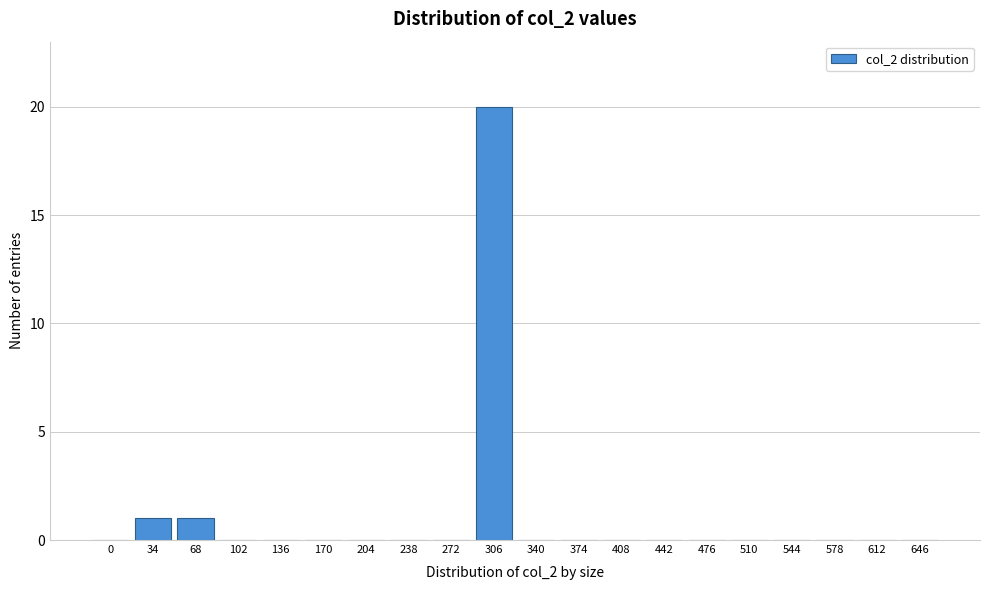

Reading left to right, what are all the values shown in this chart?

0=0	34=1	68=1	102=0	136=0	170=0	204=0	238=0	272=0	306=20	340=0	374=0	408=0	442=0	476=0	510=0	544=0	578=0	612=0	646=0